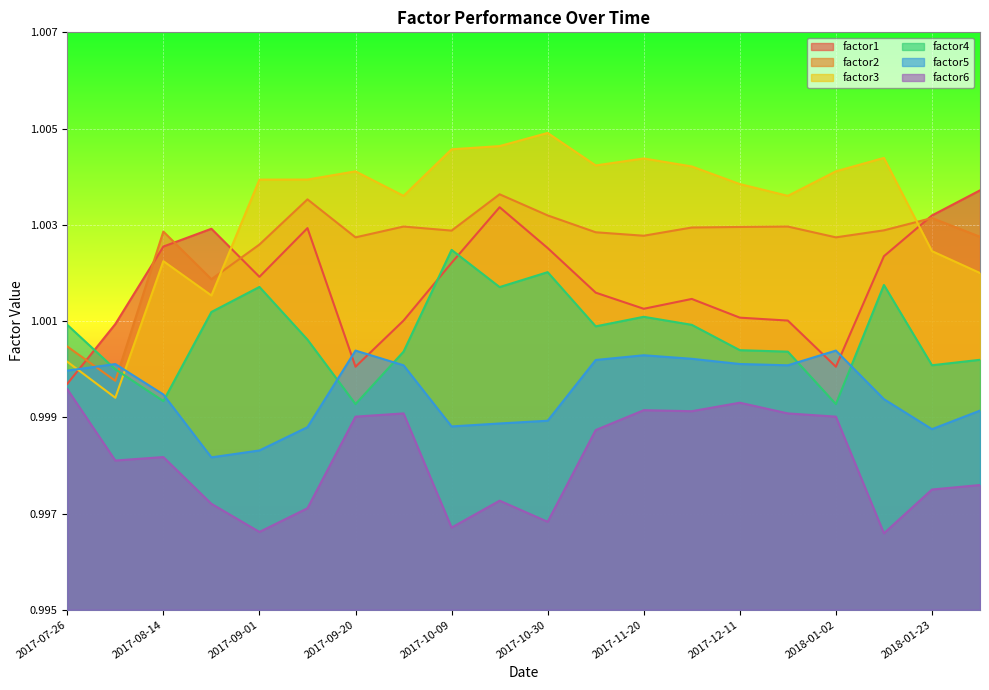

The value of factor5 at 2017-08-14 is 1.0. True or false?

True